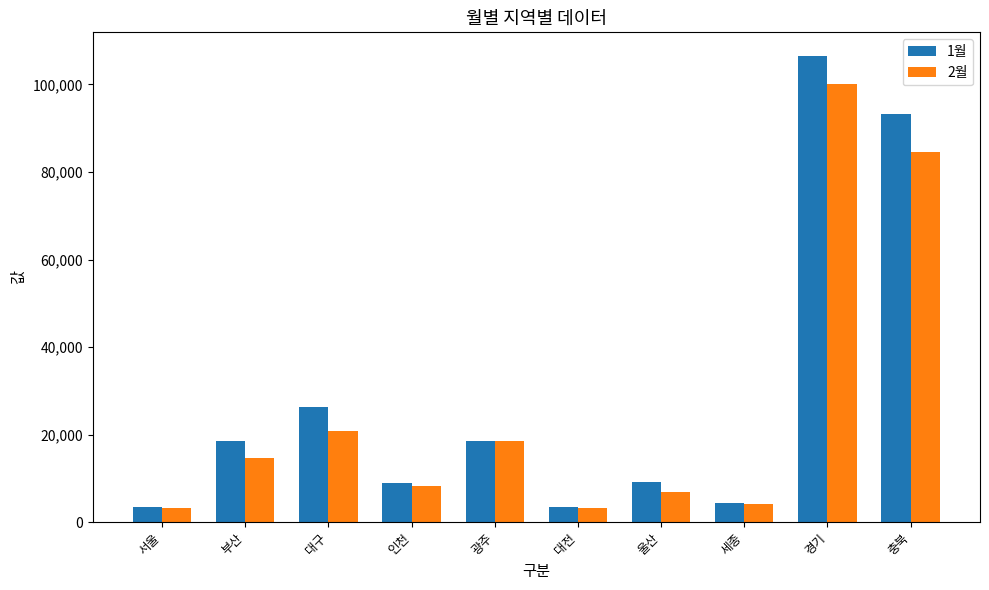

At which label is 1월 closest to 55005?

대구